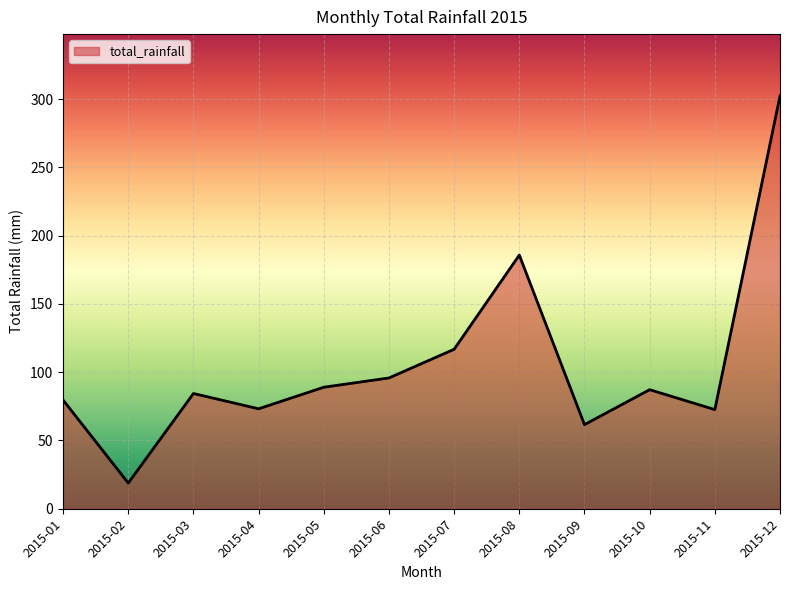

True or false: the data shows 65.2 at 2015-06.

False